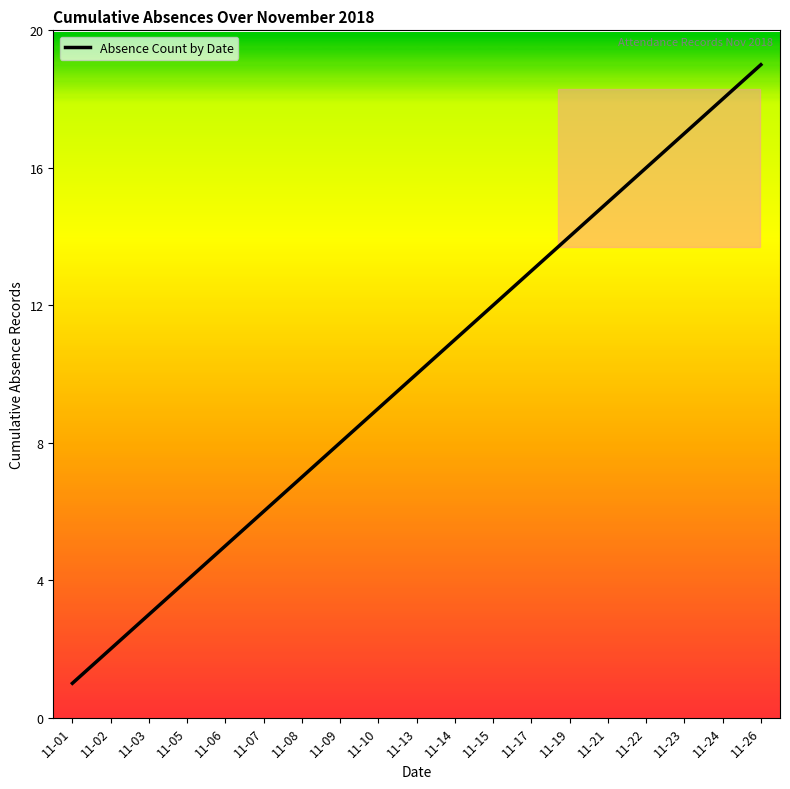

What is the average value?

10